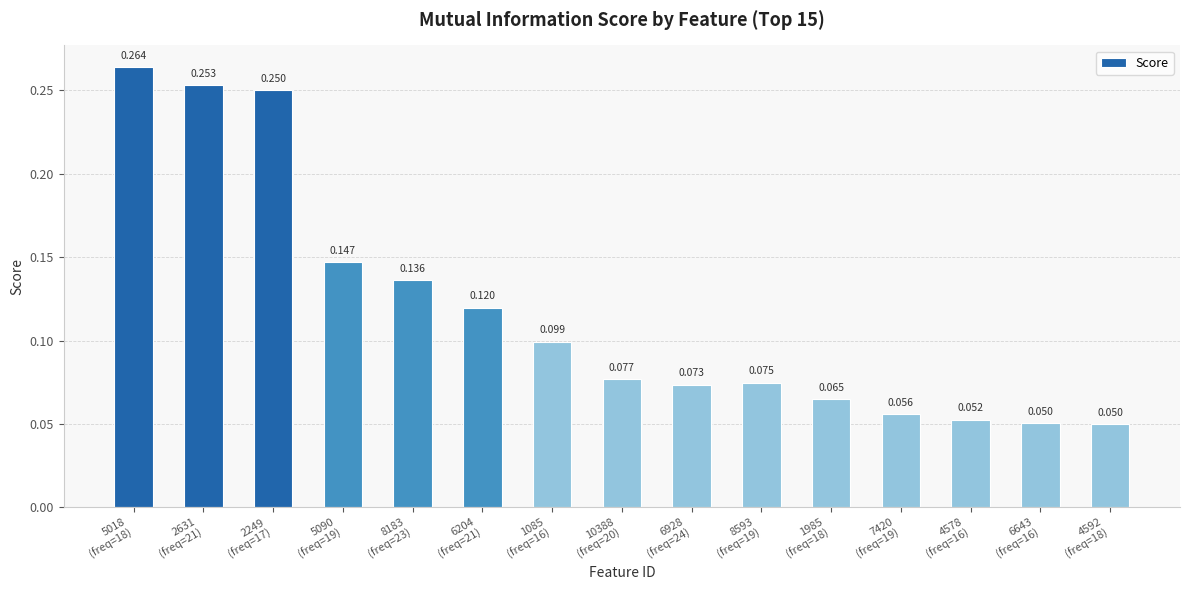

Is it true that the value at 8183
(freq=23) is 0.1?

True